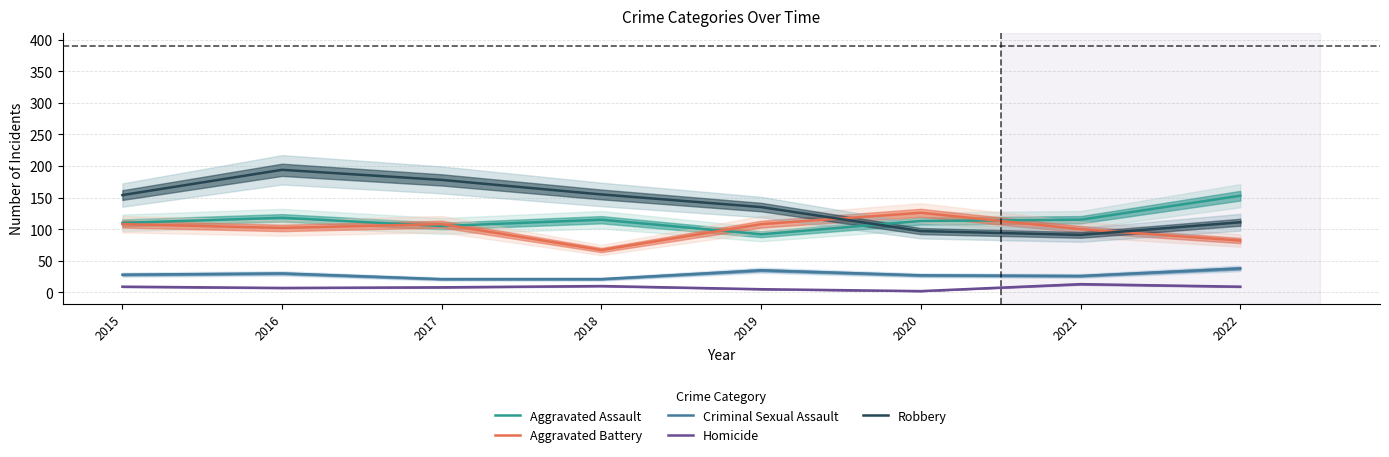

Which series has the largest range (max minus min)?

Robbery